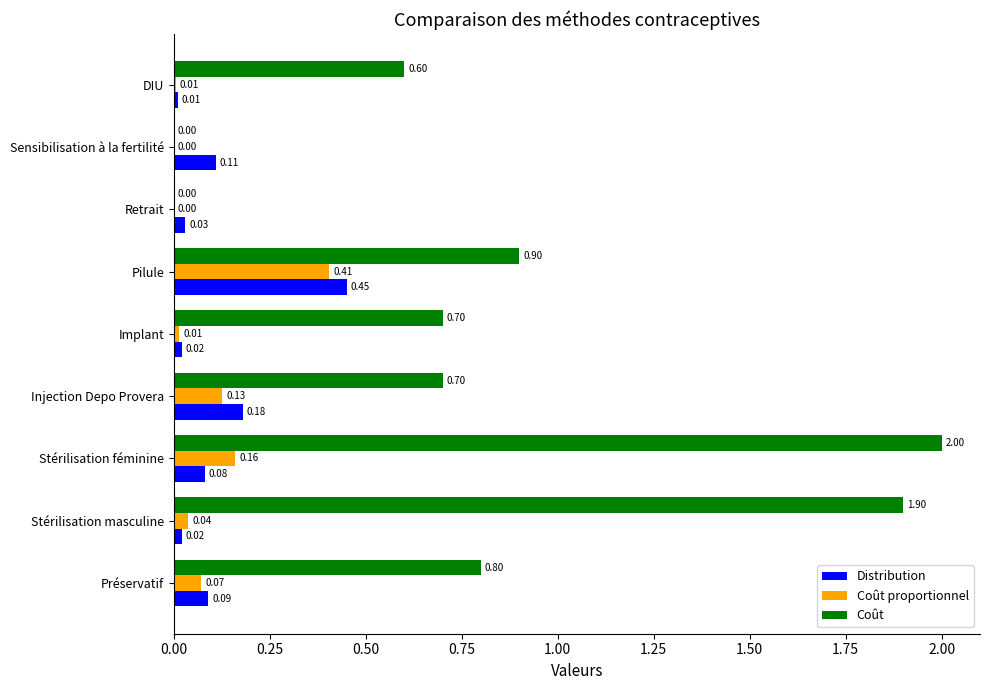

At which label is Distribution closest to 0?

DIU